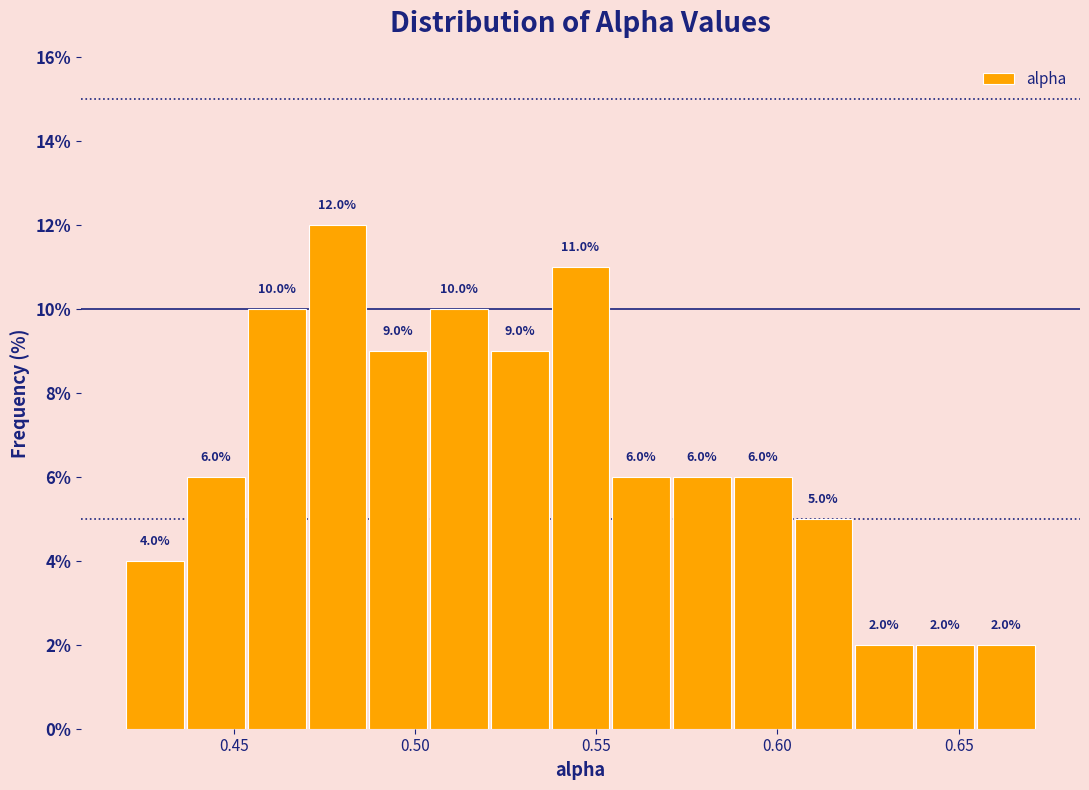

Read against the x-axis, roughly where is the centre of the tallest bar?

0.480